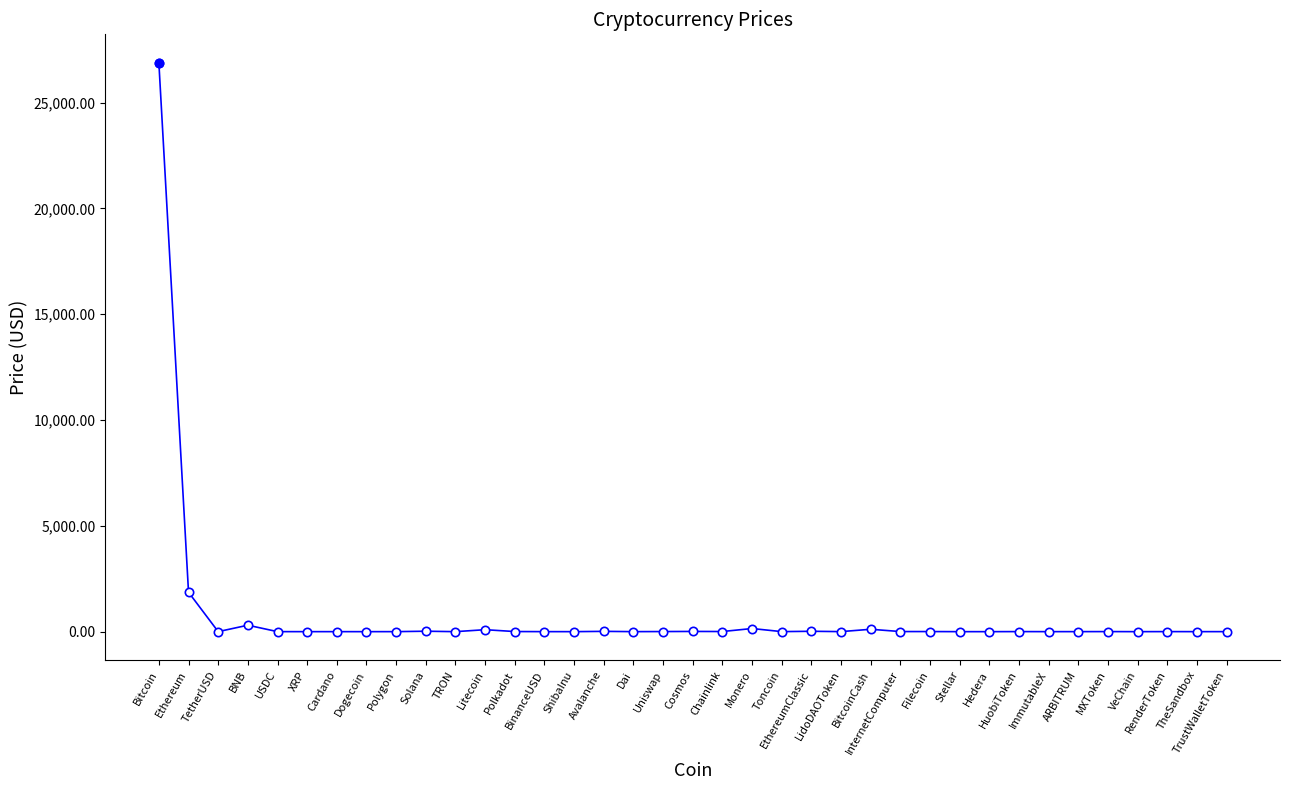

Where is the data nearest to the value 13442?

Ethereum